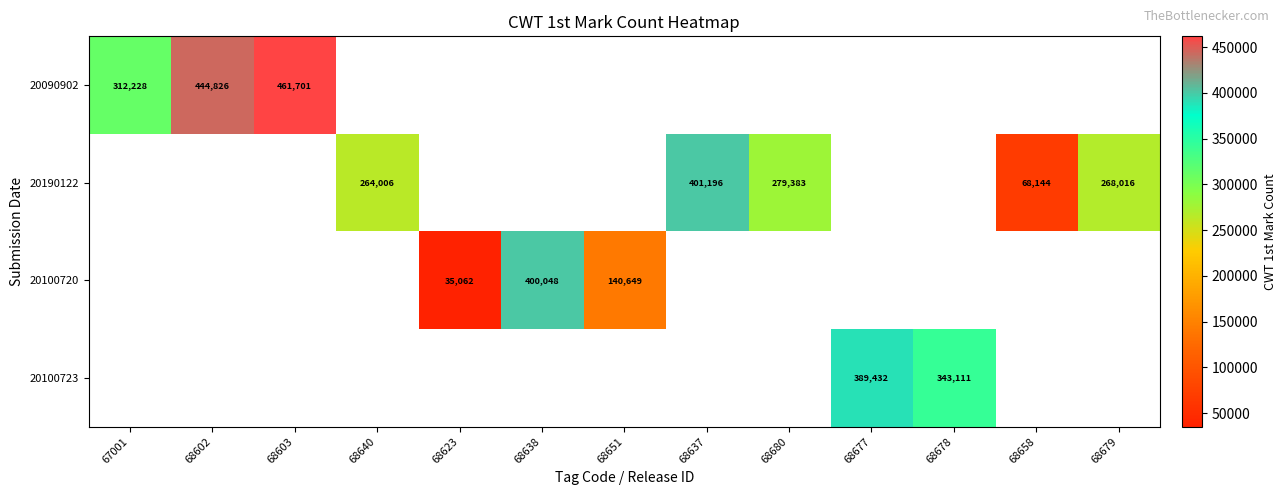

The 20090902 series shows 284810 at 68602. True or false?

False